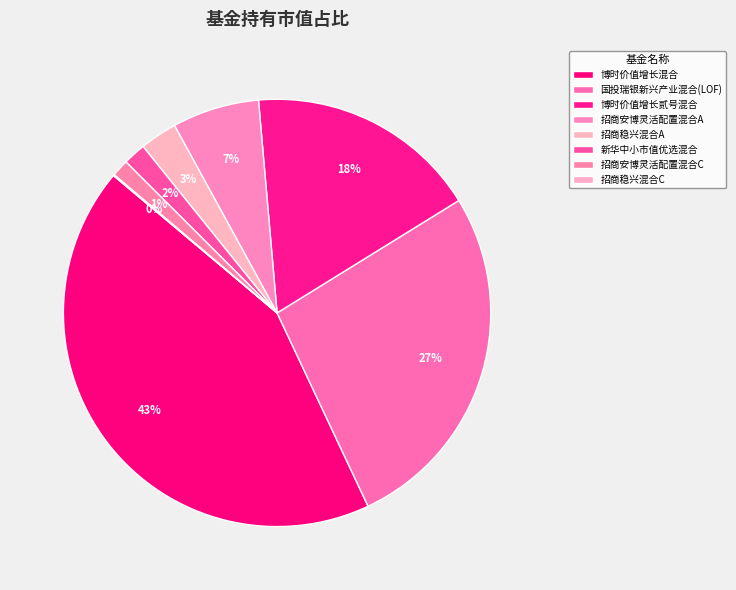

How many slices are in this pie chart?

8